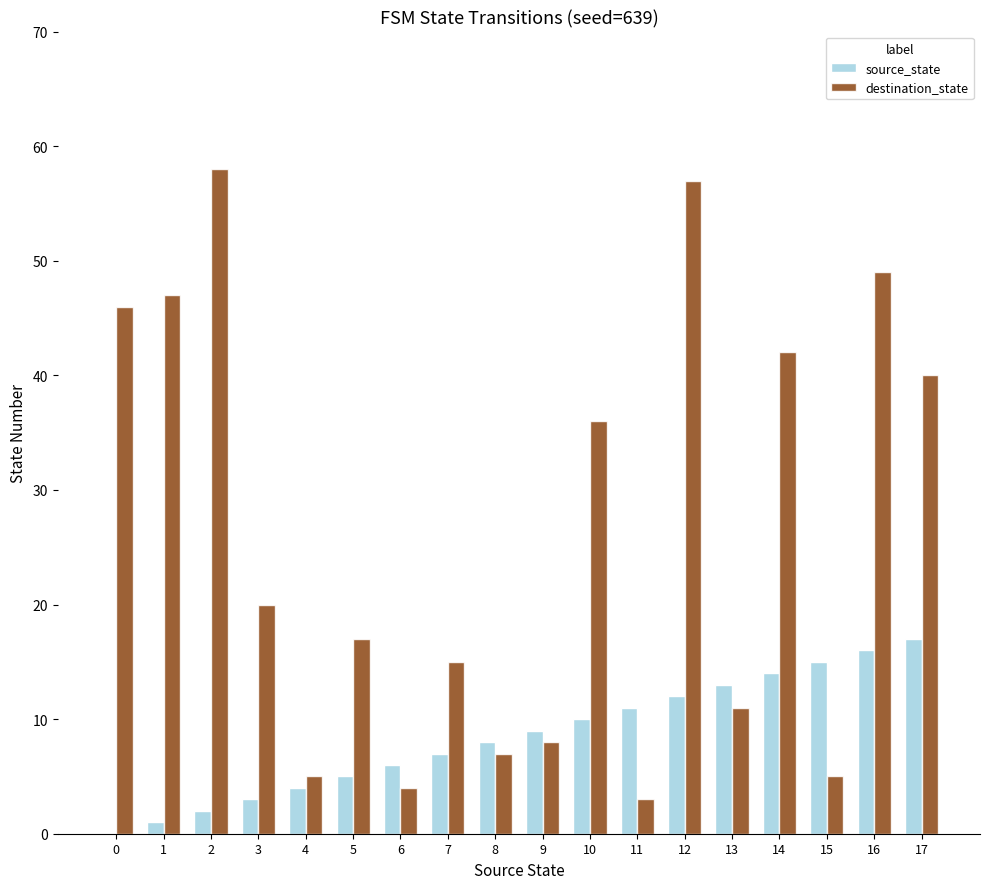

True or false: source_state has a value of 0 at 0.

True